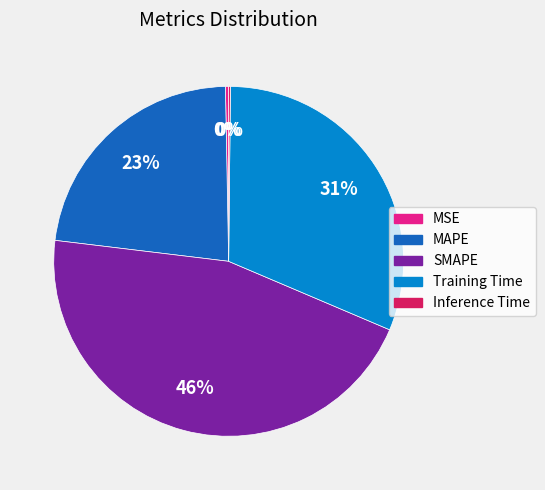

Which slice is the largest?

SMAPE